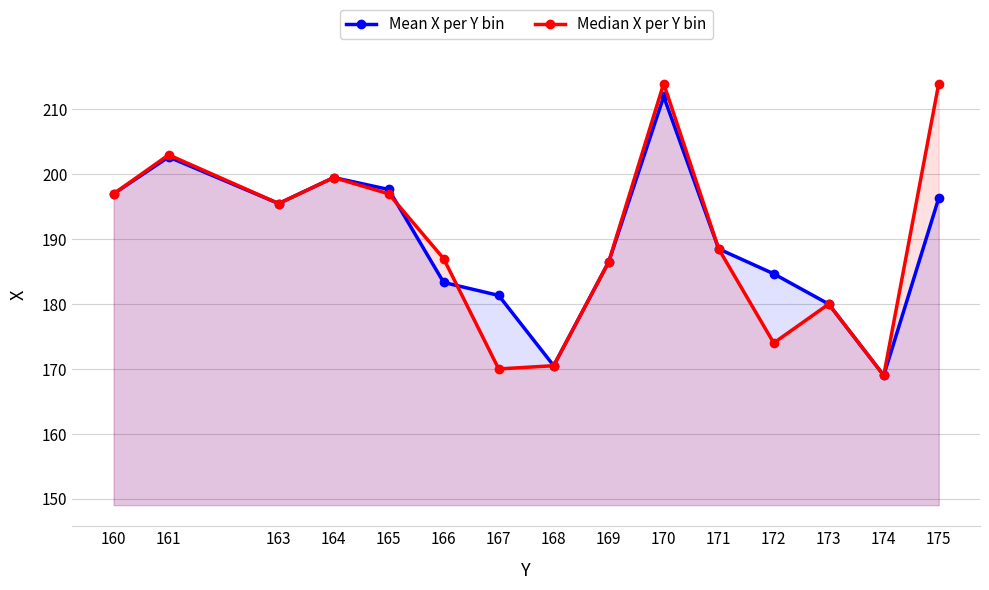

Reading left to right, list all the values displayed in this chart.

Mean X per Y bin: 160=197.0	161=202.7	163=195.5	164=199.5	165=197.7	166=183.3	167=181.3	168=170.5	169=186.5	170=212.0	171=188.5	172=184.7	173=180.0	174=169.0	175=196.3
Median X per Y bin: 160=197.0	161=203.0	163=195.5	164=199.5	165=197.0	166=187.0	167=170.0	168=170.5	169=186.5	170=214.0	171=188.5	172=174.0	173=180.0	174=169.0	175=214.0